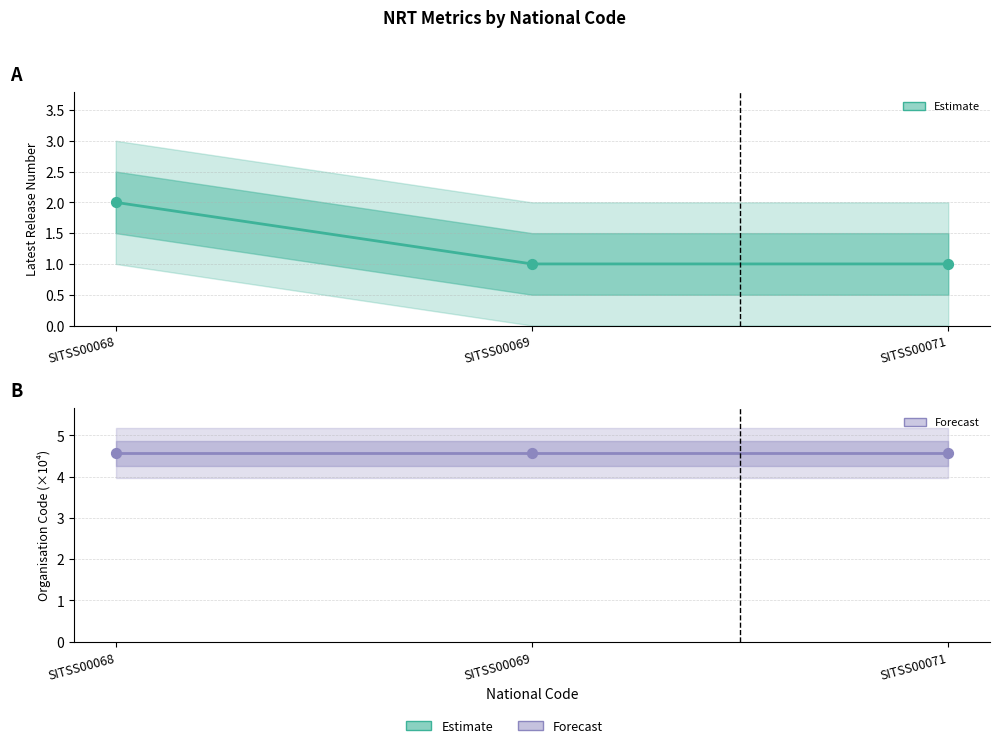

What is the total value across all series at SITSS00071?

5.6